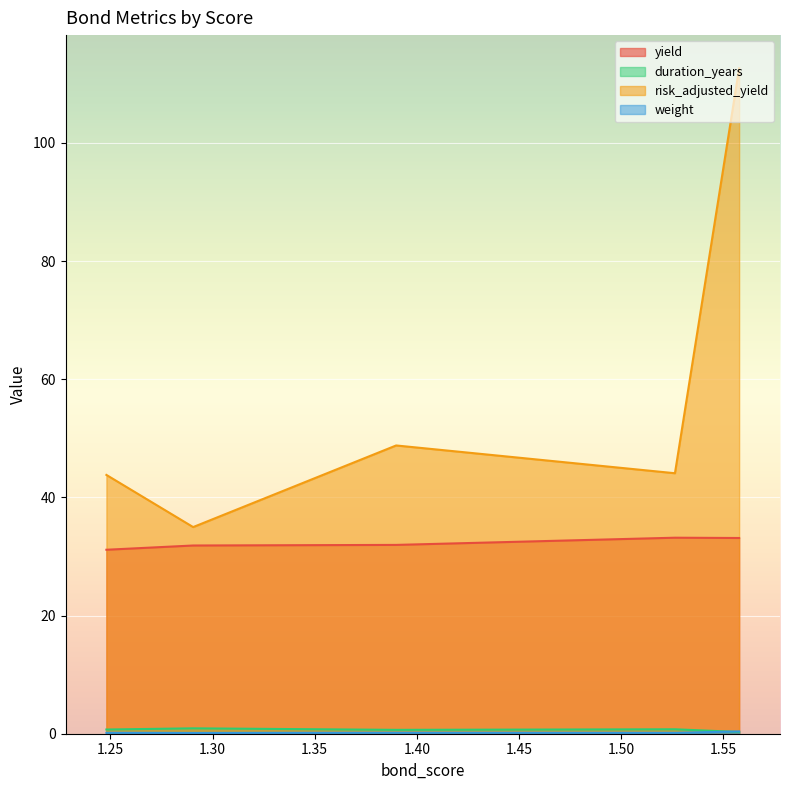

What is the sum of all risk_adjusted_yield values?

284.3